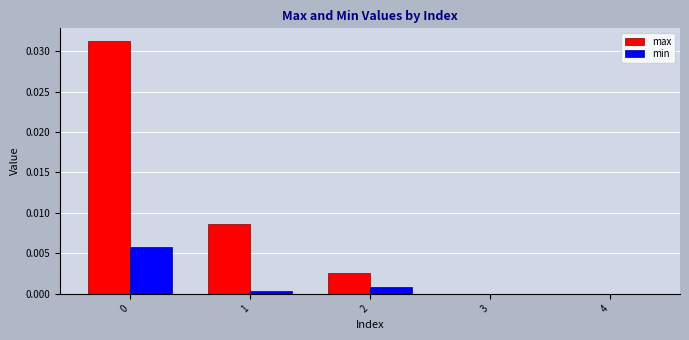

Is it true that min equals 0.0 at 1?

True